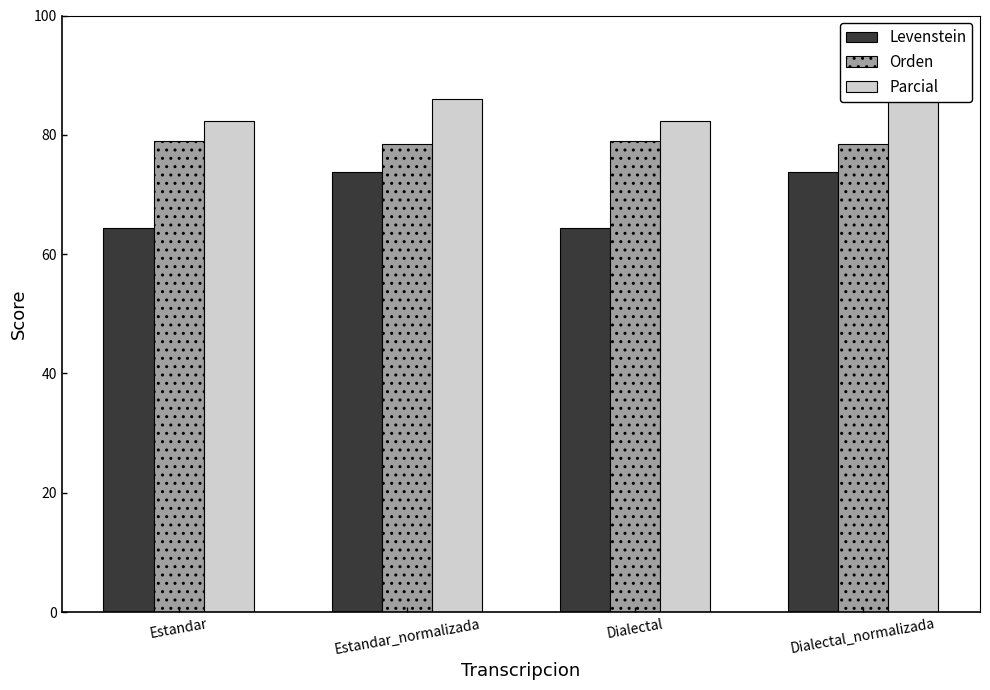

How many groups of bars are there?

4